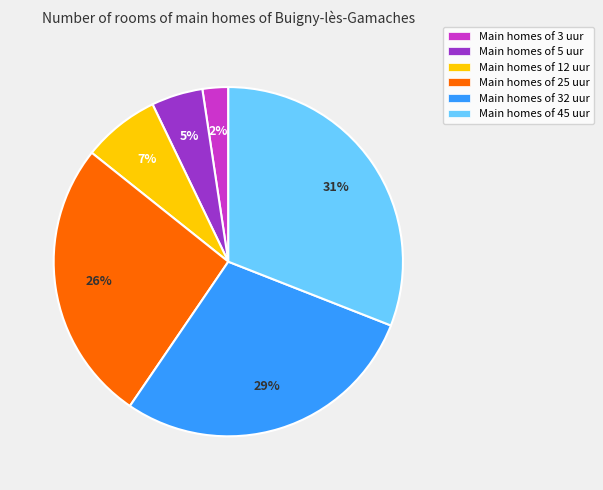

To the nearest percent, what is the average slice percentage?

17%